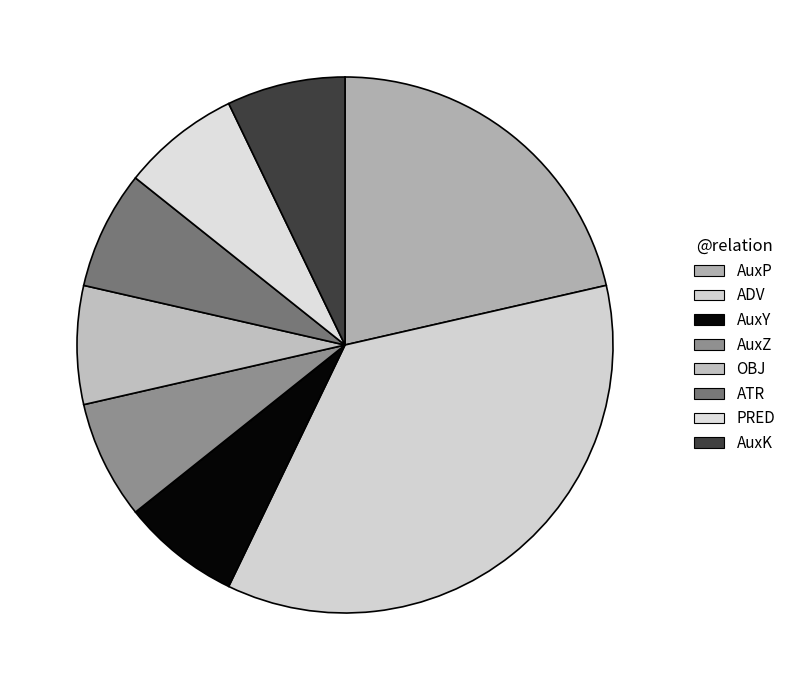

How many segments does this pie chart have?

8